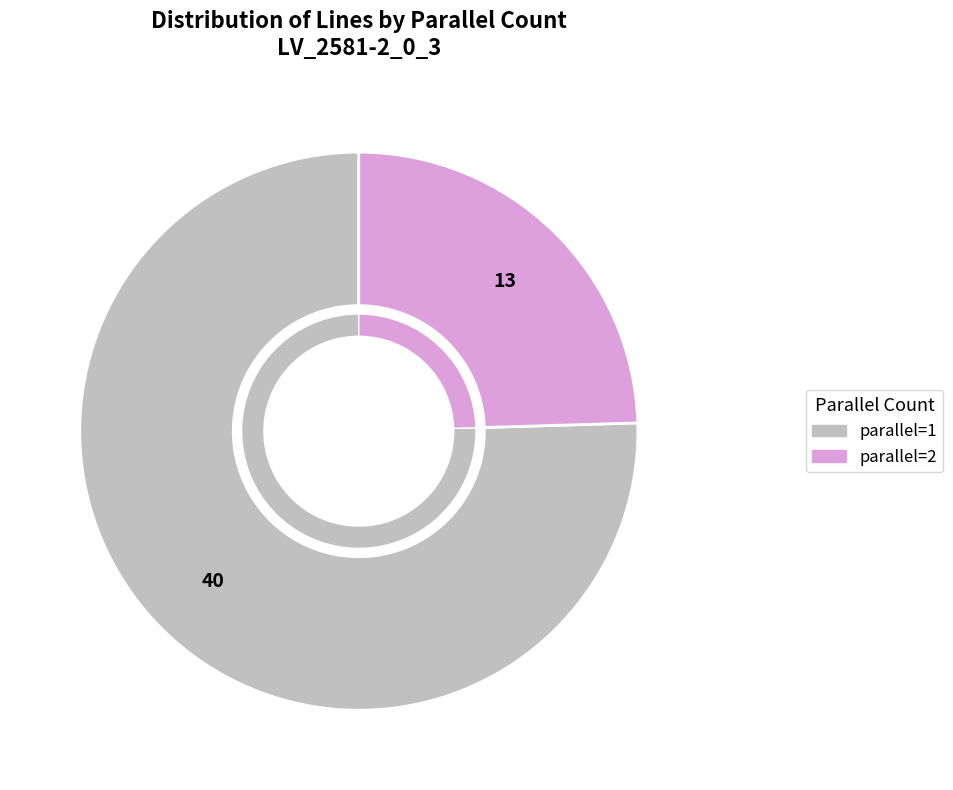

To the nearest percent, what percentage of the pie is parallel=2?

25%